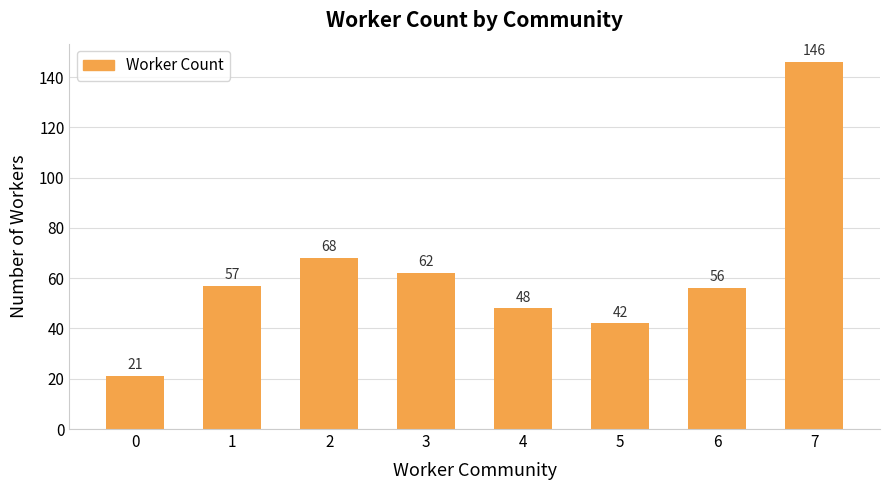

Between 3 and 5, which is larger?

3